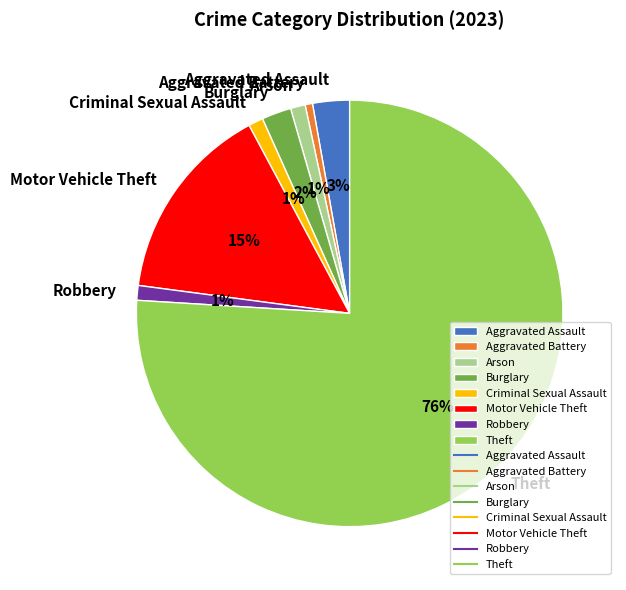

True or false: Aggravated Assault accounts for 3% of the total.

True